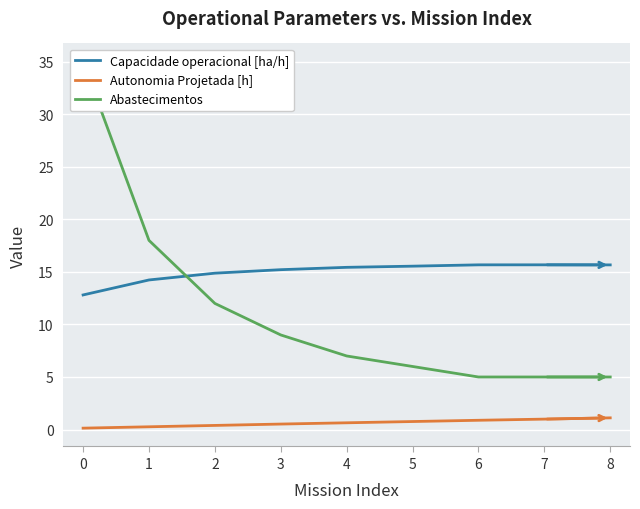

The Abastecimentos series shows 5.0 at 6. True or false?

True